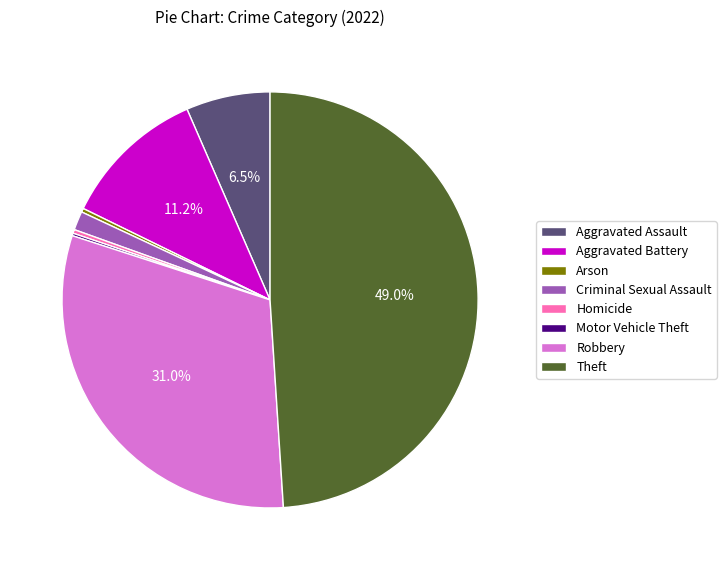

Does Criminal Sexual Assault account for over 50% of the chart?

No